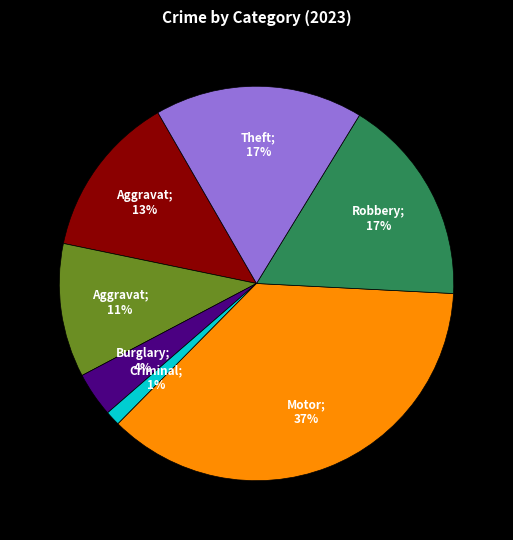

To the nearest percent, what is the average slice percentage?

14%